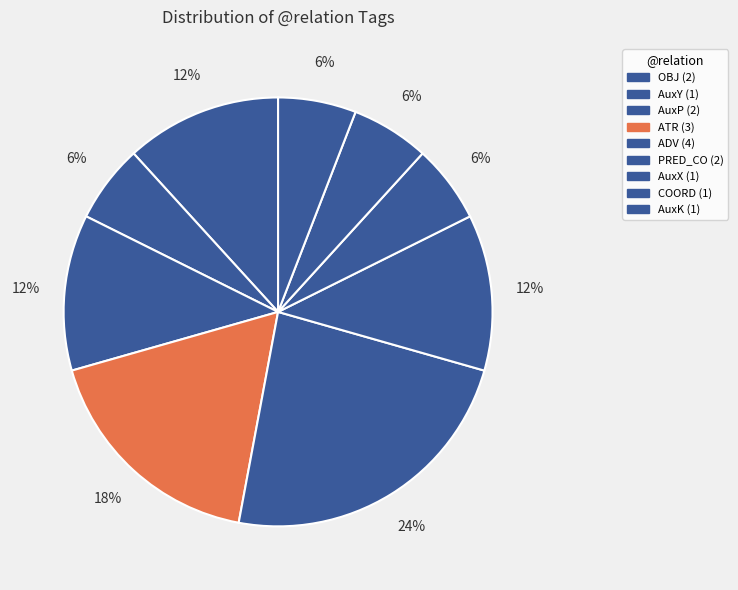

How many slices are in this pie chart?

9